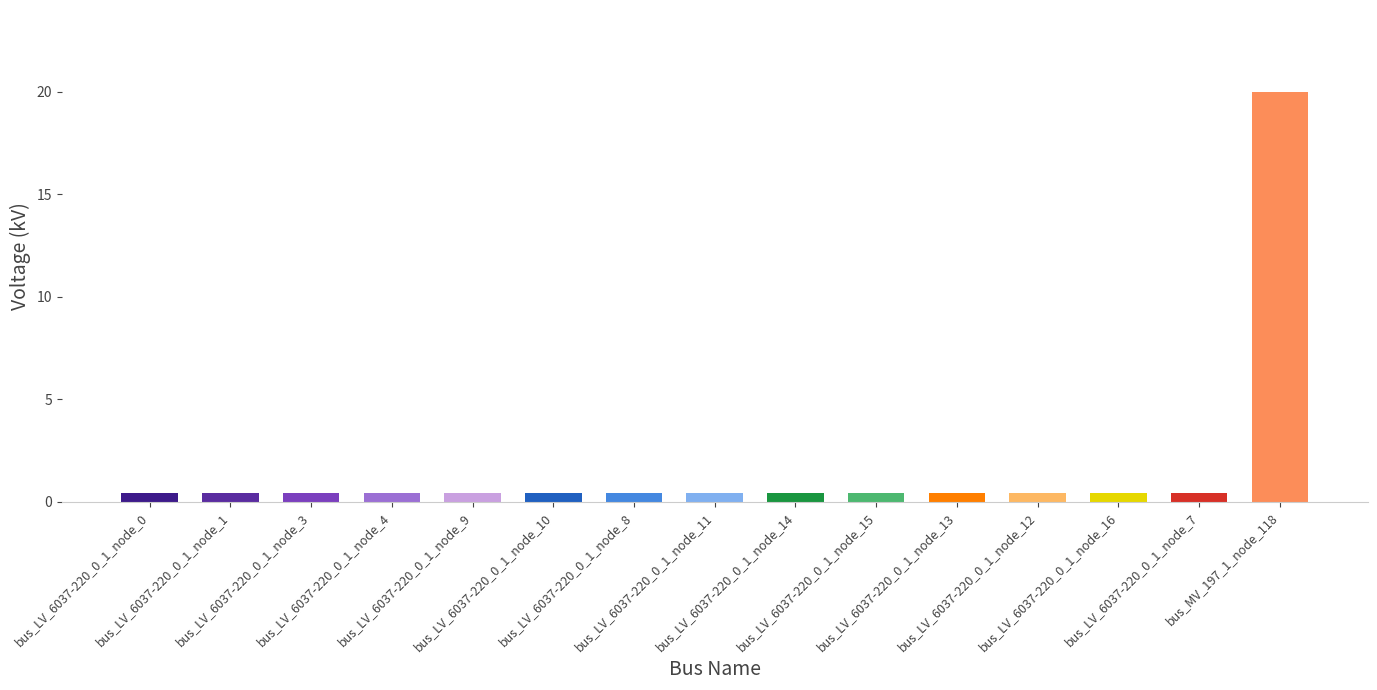

What is the label of the 8th bar from the right?

bus_LV_6037-220_0_1_node_11